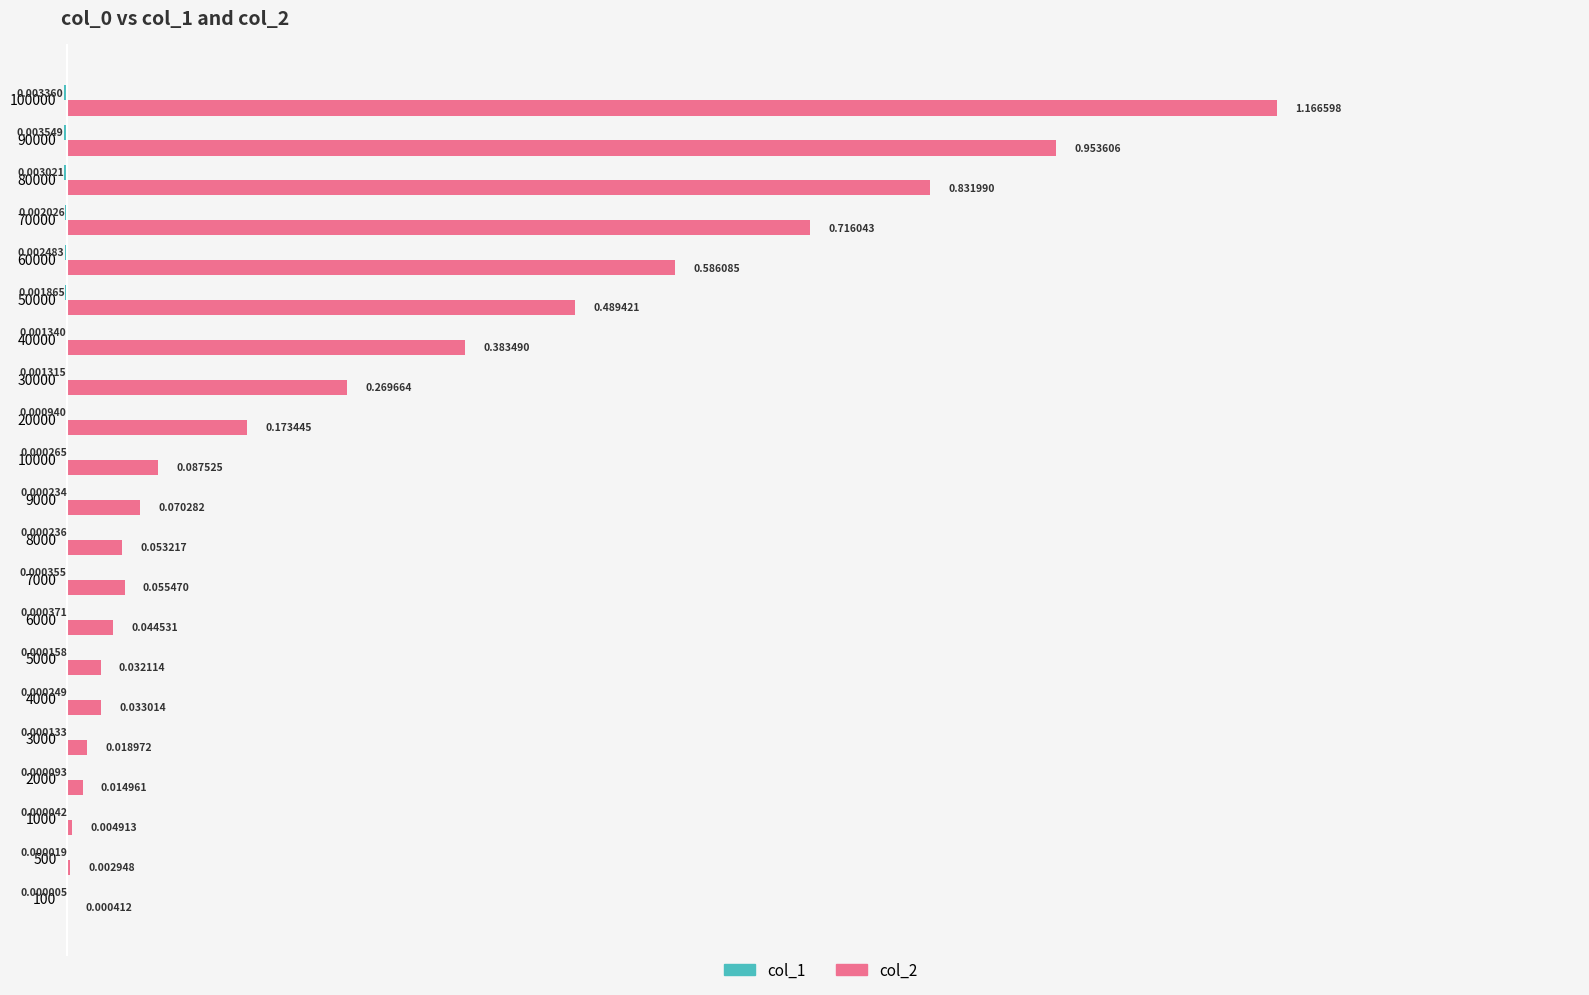

Count the number of categories in the chart.

21